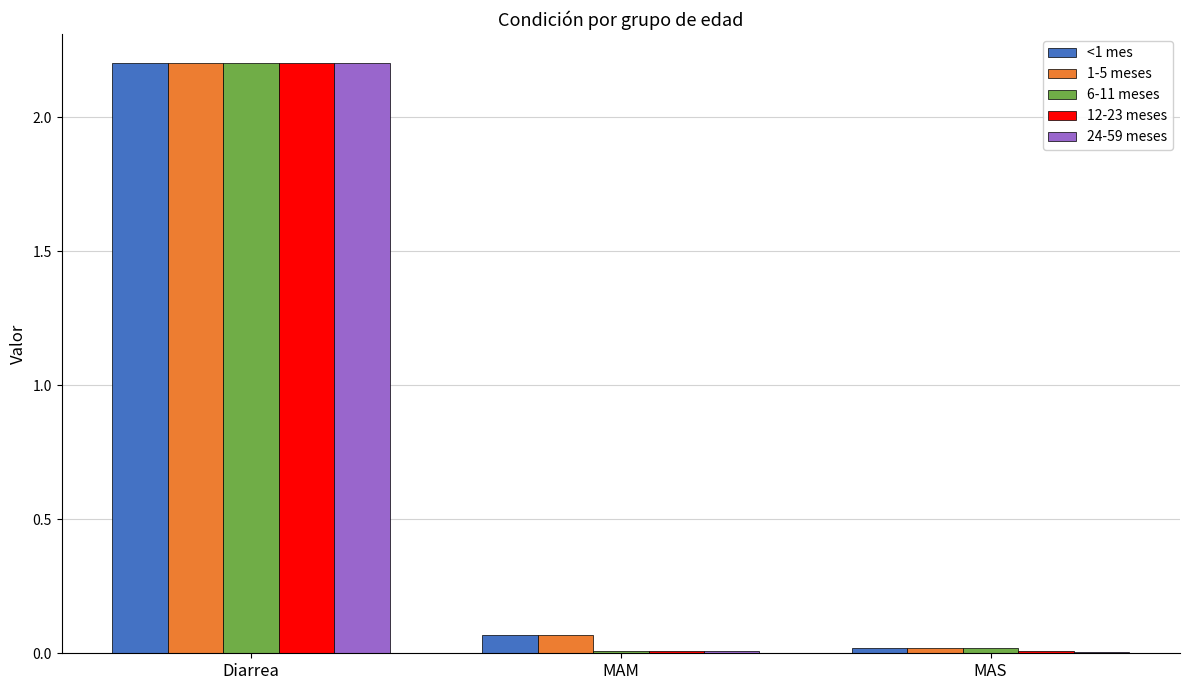

How many groups of bars are there?

3